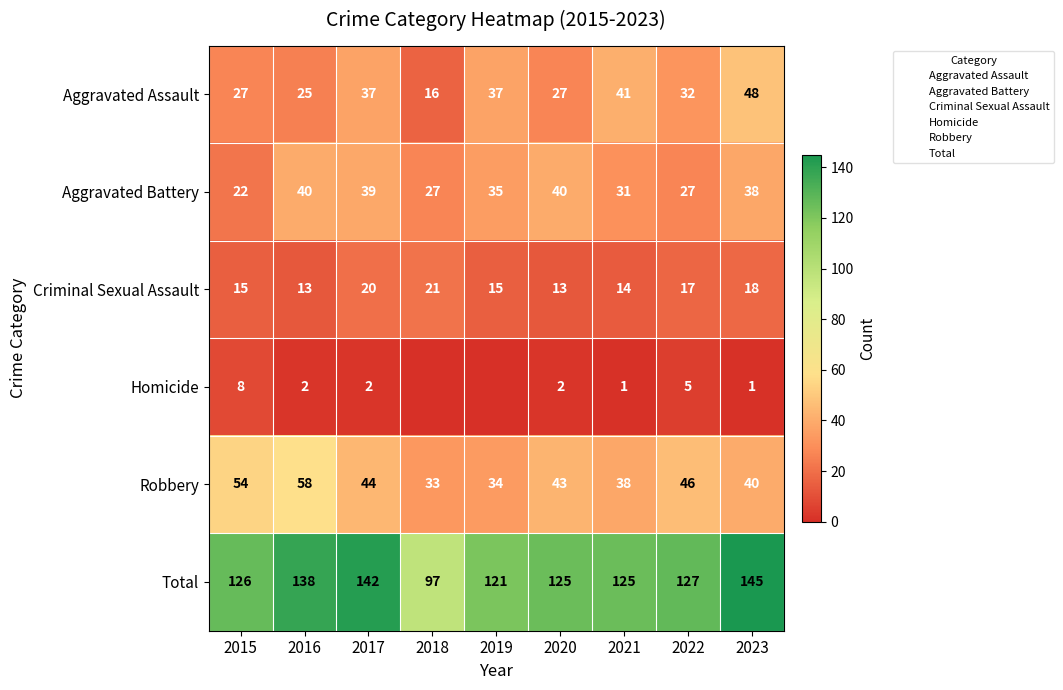

What is the greatest value displayed?

145